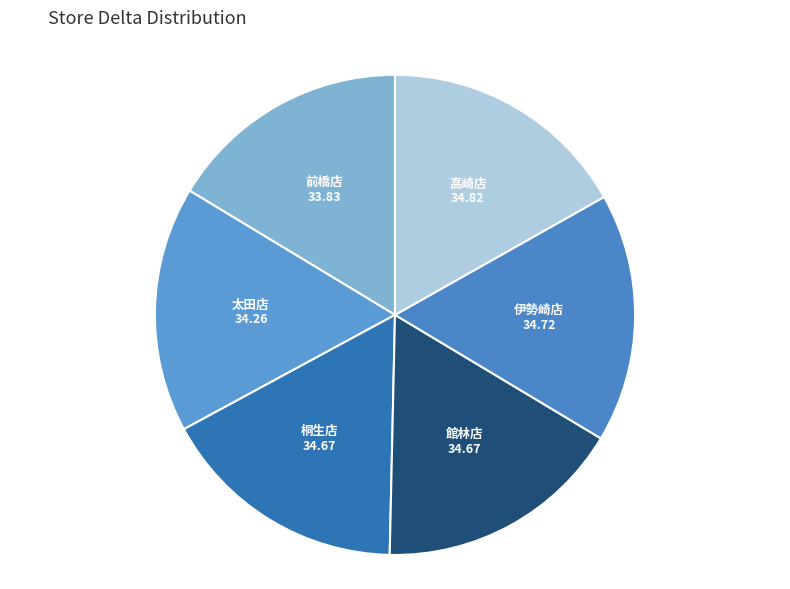

Does any single category account for the majority?

No